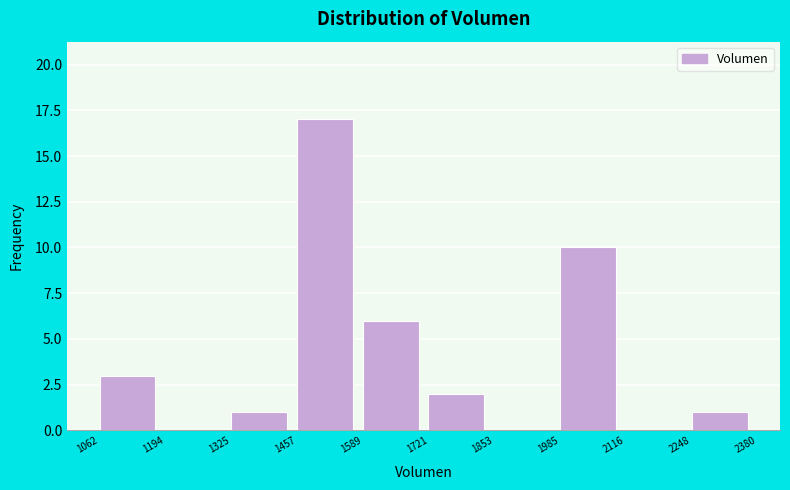

Reading left to right, list every bar in this chart as the range it spans on the x-axis followed by its height. The values are not printed on the chart, so give them approximately, as read against the axis.

1062 to 1194: 3
1194 to 1325: 0
1325 to 1457: 1
1457 to 1589: 17
1589 to 1721: 6
1721 to 1853: 2
1853 to 1985: 0
1985 to 2116: 10
2116 to 2248: 0
2248 to 2380: 1